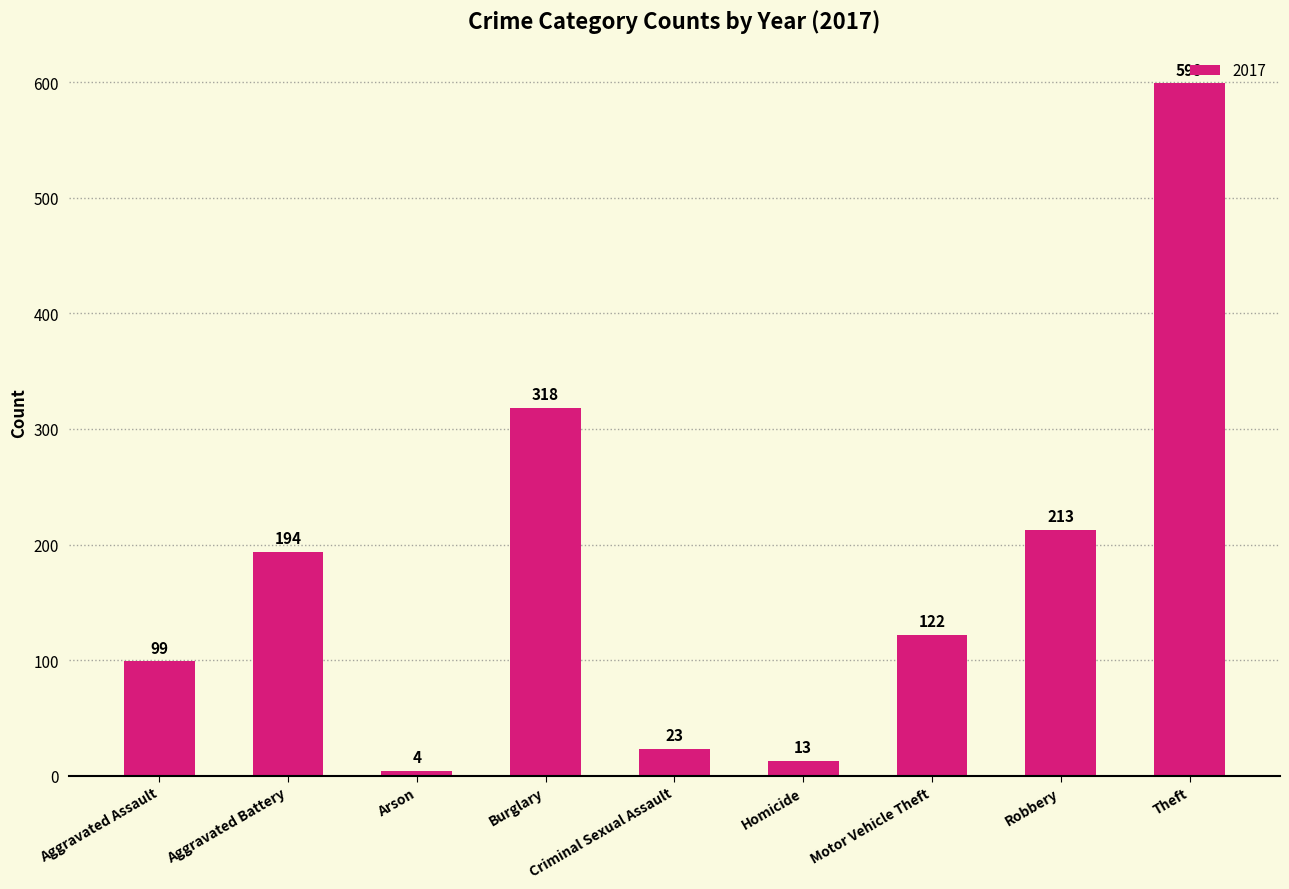

What position from the right is Criminal Sexual Assault?

5